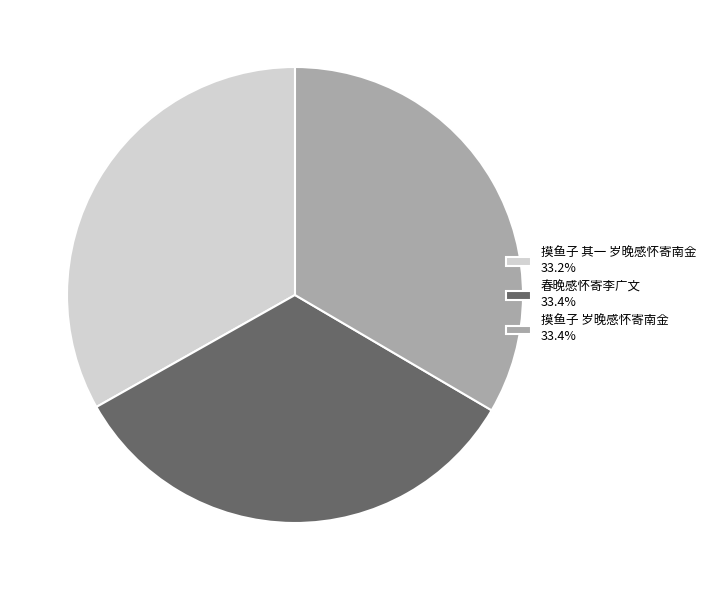

Combined, do 摸鱼子 岁晚感怀寄南金 33.4% and 摸鱼子 其一 岁晚感怀寄南金 33.2% account for over 50%?

Yes